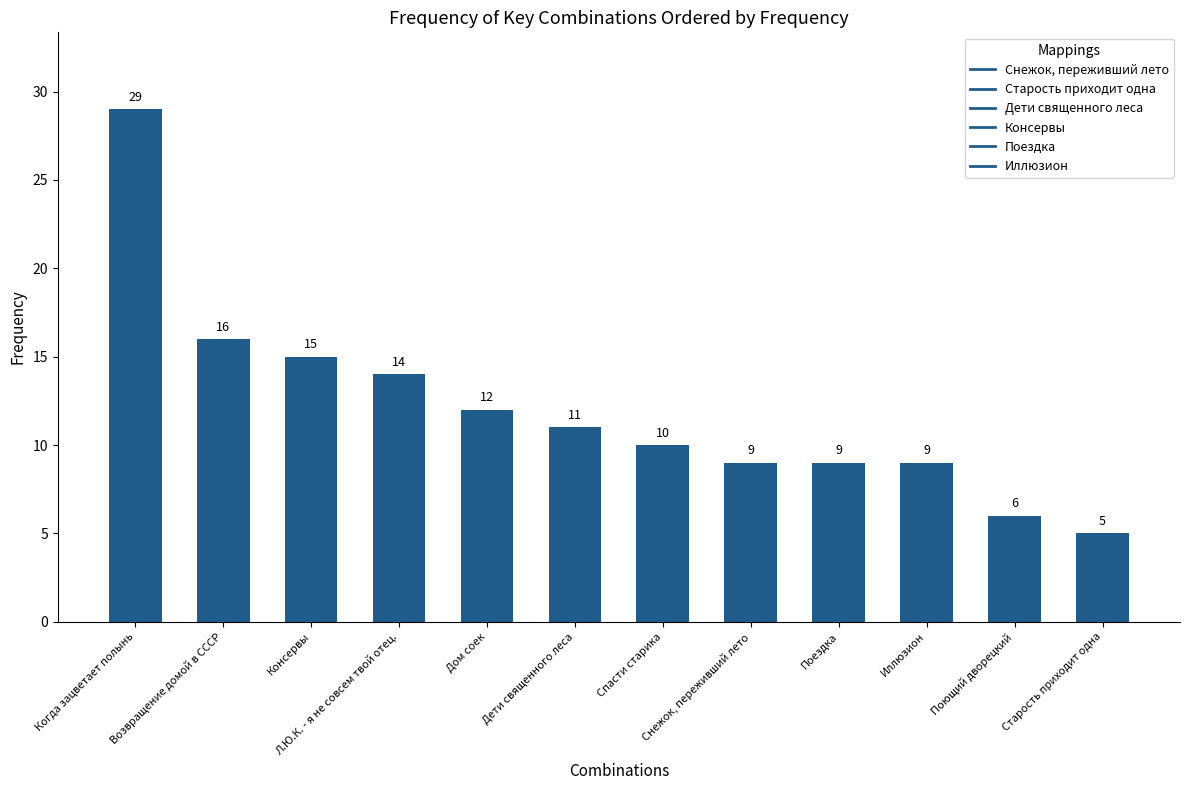

At which label is the value closest to 17?

Возвращение домой в СССР